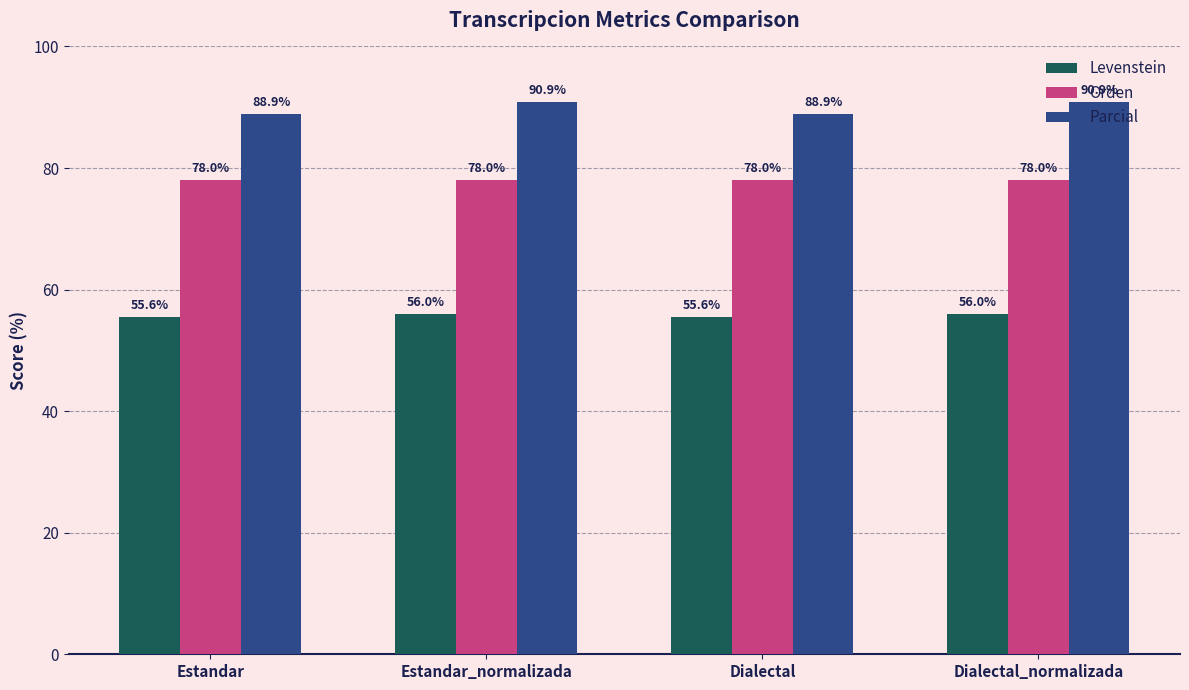

What are all the series names shown in the legend?

Levenstein, Orden, Parcial